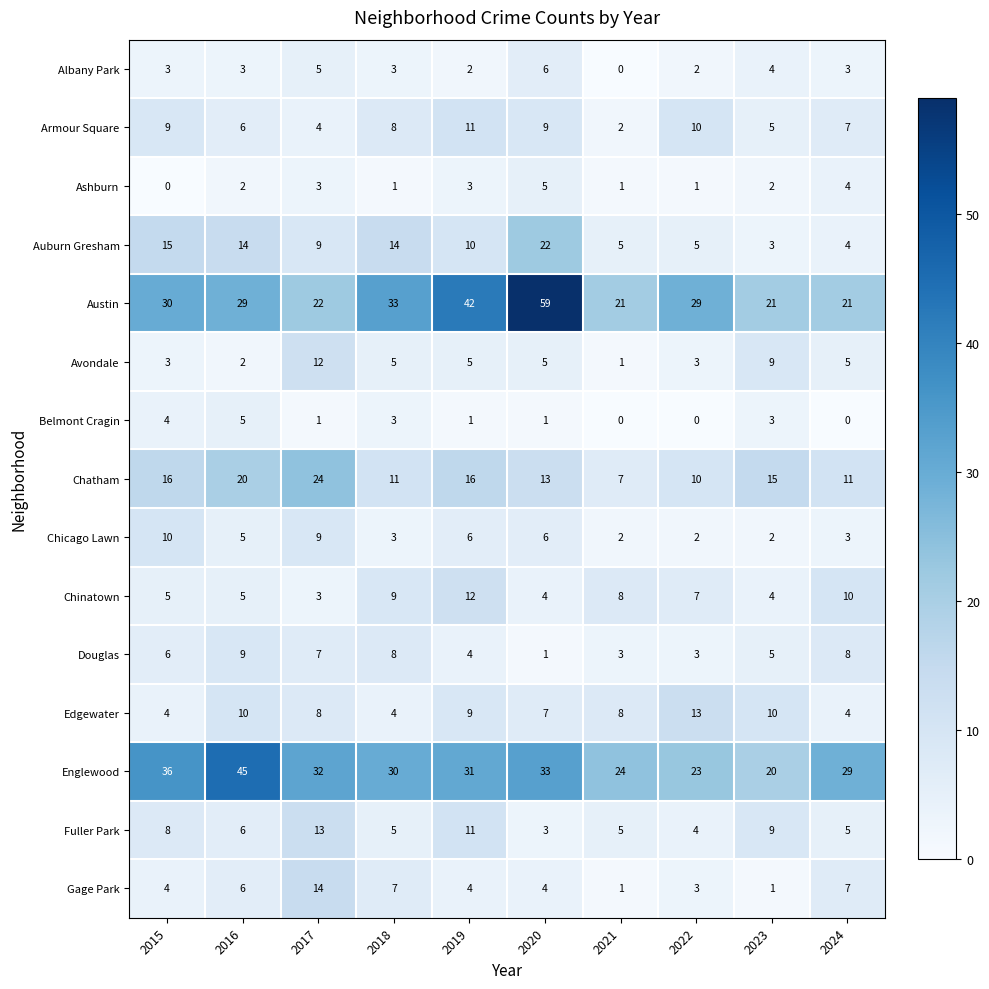

What is the sum of the Fuller Park values at 2020 and 2024?

8